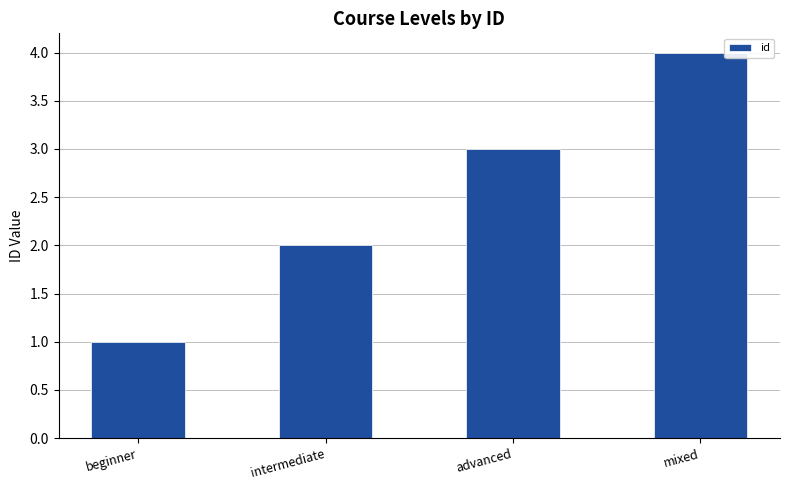

Approximately how many times larger is the value at advanced compared to beginner?

3.0